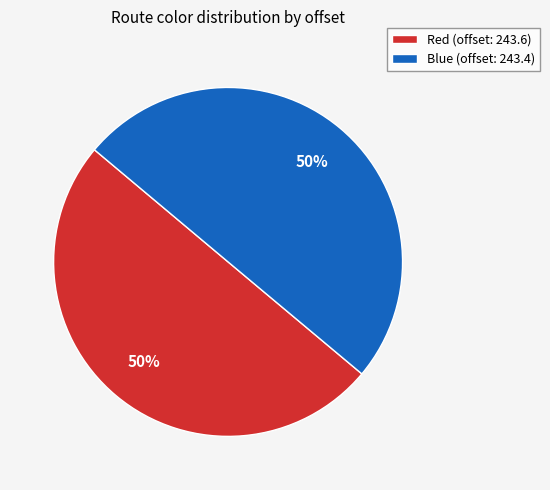

What is the ratio of the value at Red (offset: 243.6) to the value at Blue (offset: 243.4)?

1.0